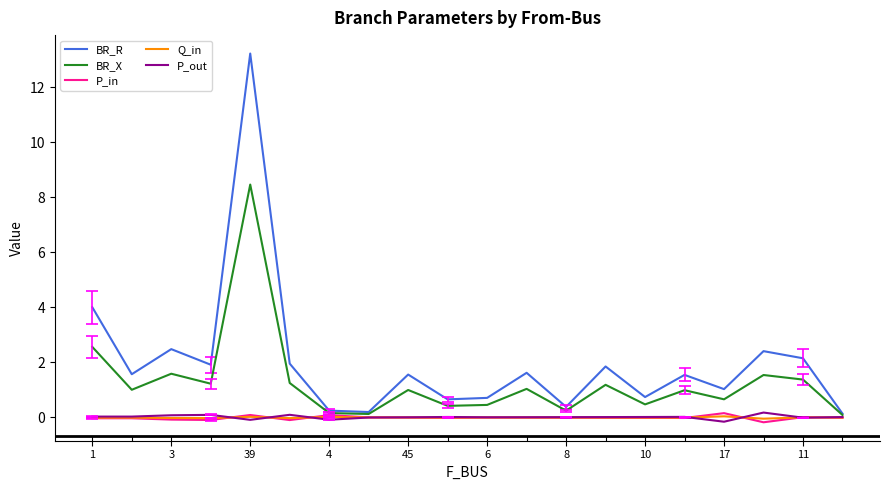

Which series has the largest total across all categories?

BR_R